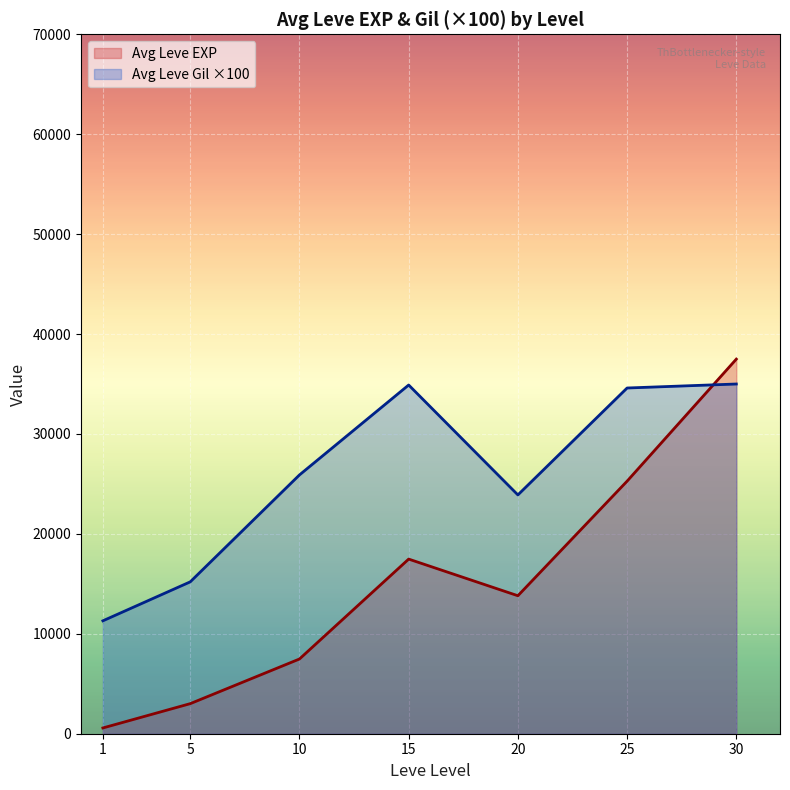

At which category is the sum across all series the highest?

30